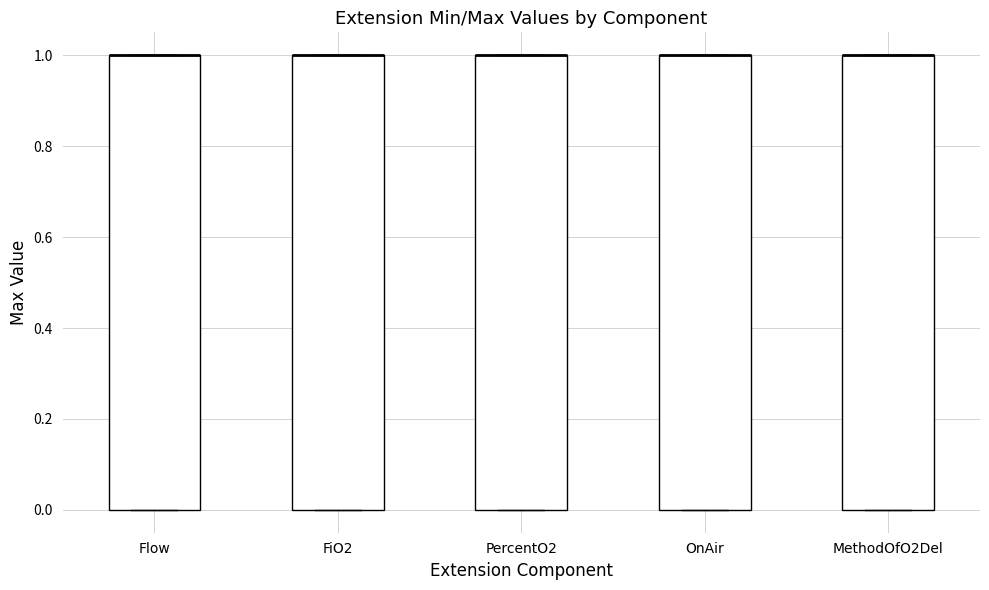

Reading left to right, read every box against the y-axis: the position of its median line, the range the box covers, and the ends of its whiskers. The values are not printed on the chart, so give them approximately, as read against the axis.

Flow: median 1 (drawn on the box's upper edge), box 0 to 1, whiskers 0 to 1
FiO2: median 1 (drawn on the box's upper edge), box 0 to 1, whiskers 0 to 1
PercentO2: median 1 (drawn on the box's upper edge), box 0 to 1, whiskers 0 to 1
OnAir: median 1 (drawn on the box's upper edge), box 0 to 1, whiskers 0 to 1
MethodOfO2Del: median 1 (drawn on the box's upper edge), box 0 to 1, whiskers 0 to 1